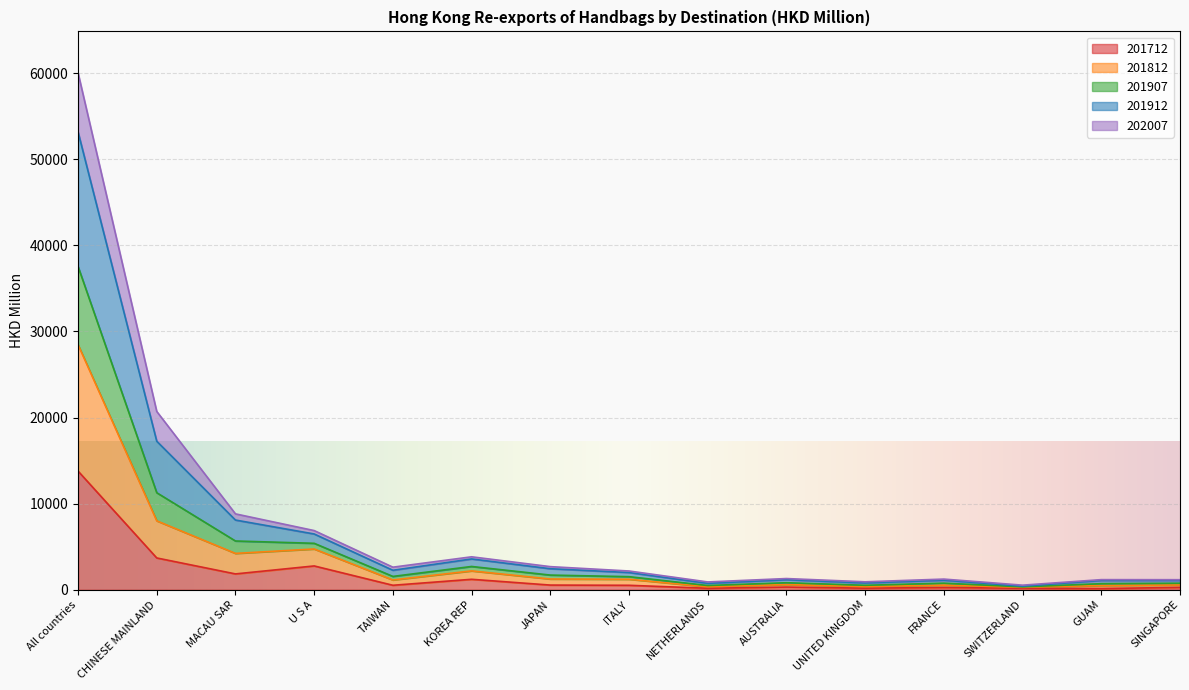

How many categories are shown in the chart?

15